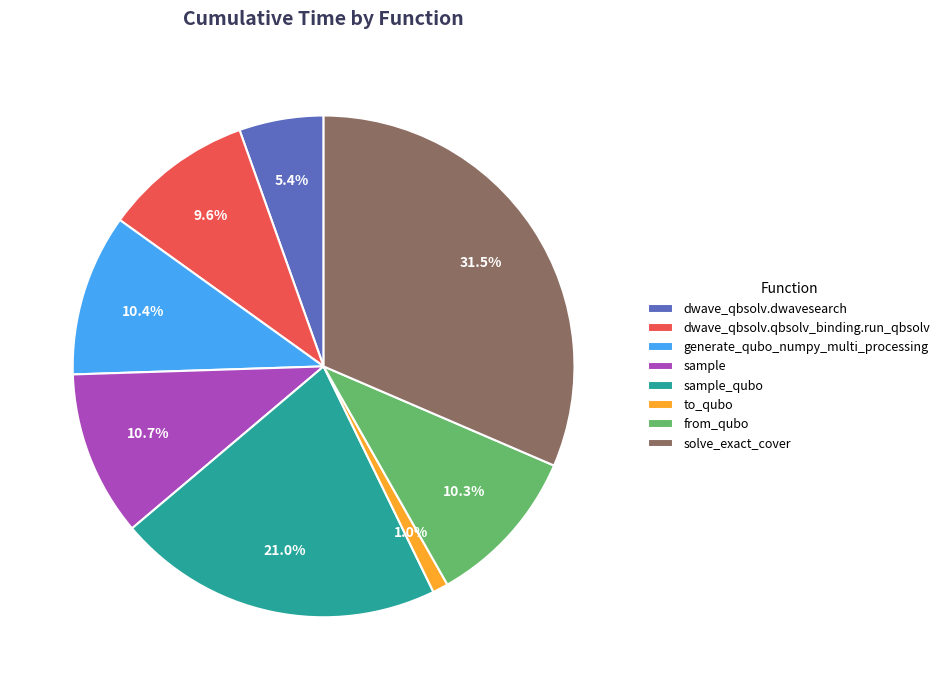

To the nearest percent, what portion does sample_qubo represent?

21%